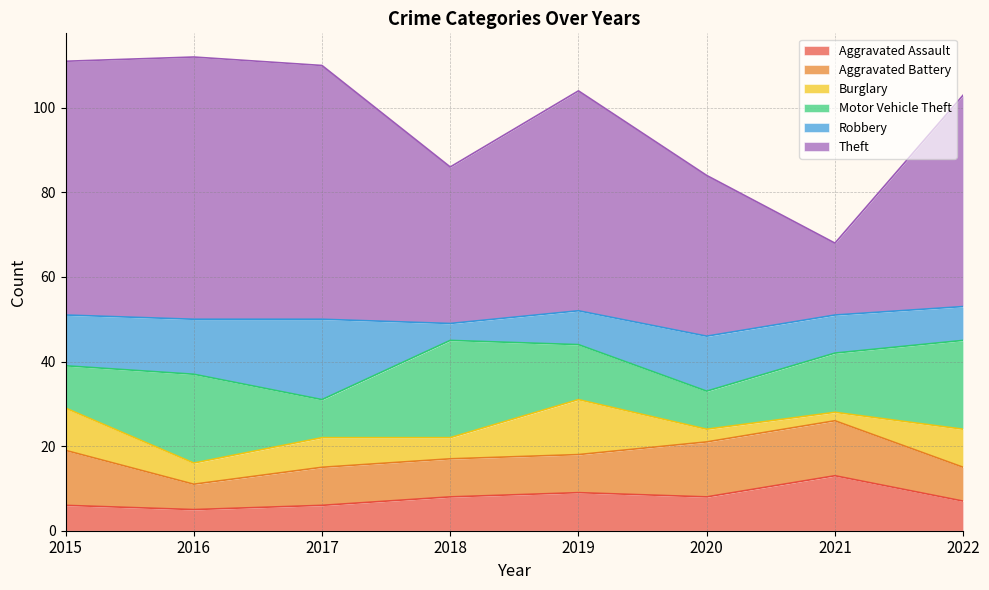

At which label is Motor Vehicle Theft closest to 16?

2021